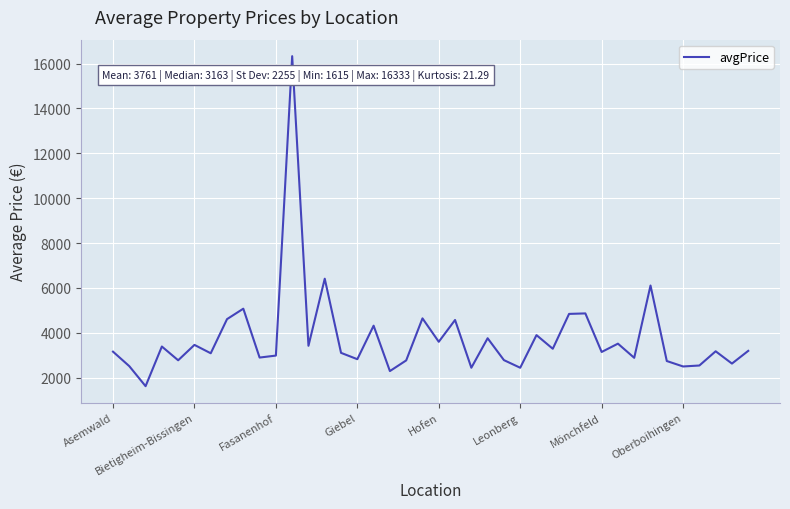

What is the minimum value shown in the chart?

1615.4